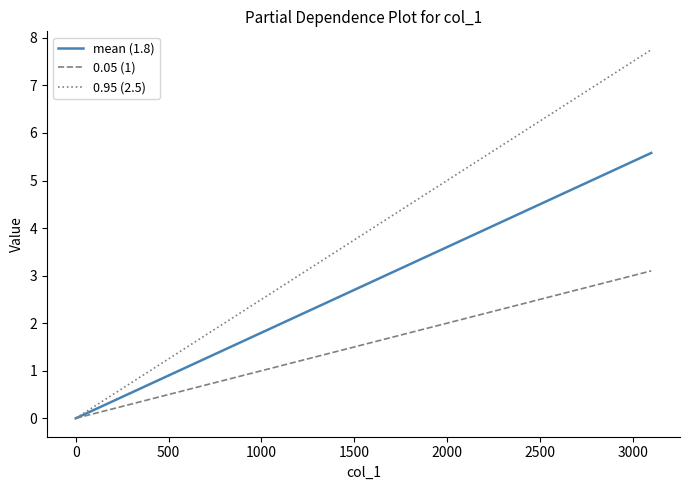

List the series in order of their peak value, highest first.

0.95 (2.5), mean (1.8), 0.05 (1)